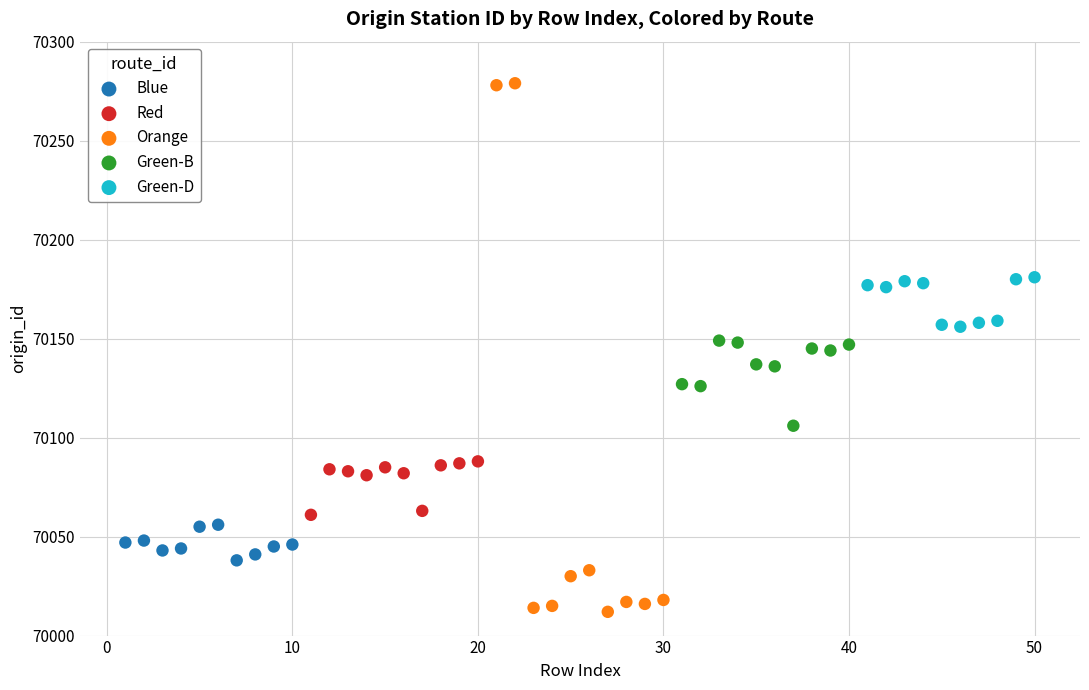

What are all the series names shown in the legend?

Blue, Red, Orange, Green-B, Green-D